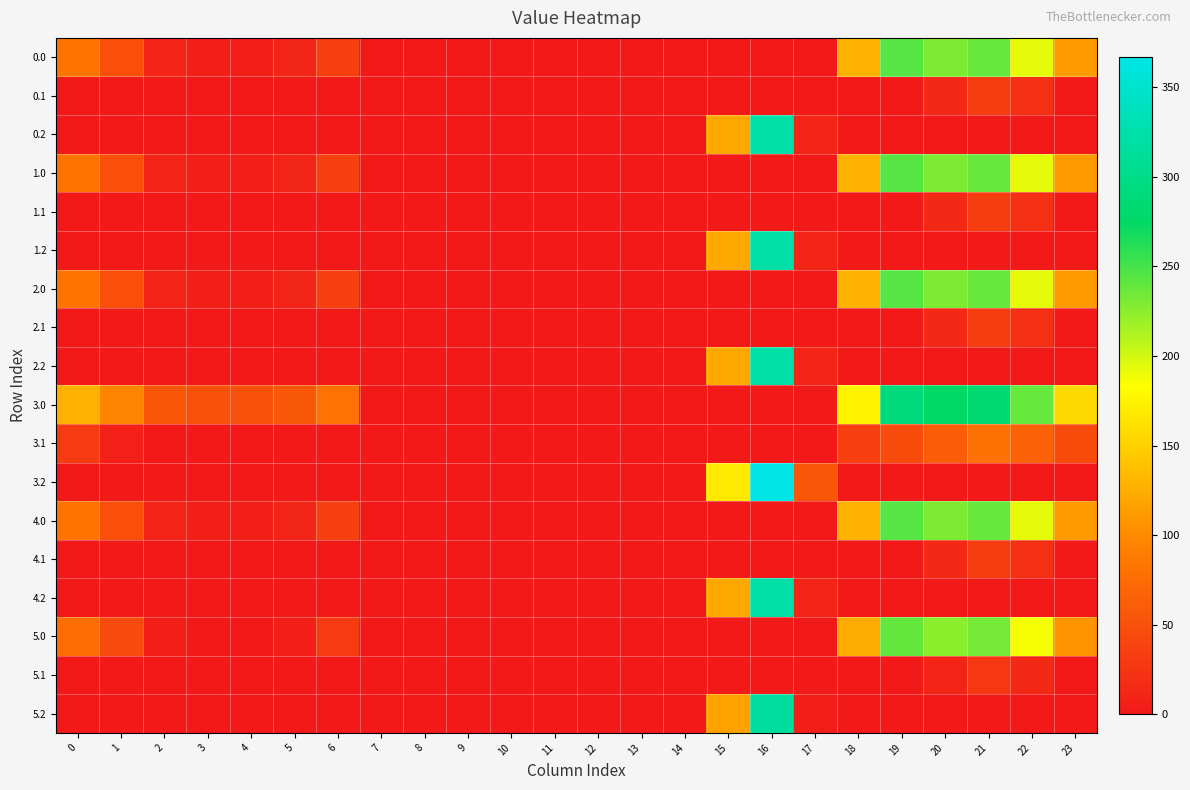

Reading left to right, extract all data points from this chart.

0.0: 0=82.0	1=49.5	2=10.3	3=4.4	4=4.9	5=10.8	6=35.0	7=0.0	8=0.0	9=0.0	10=0.0	11=0.0	12=0.0	13=0.0	14=0.0	15=0.0	16=0.0	17=0.0	18=129.6	19=244.5	20=229.9	21=238.4	22=192.3	23=111.3
0.1: 0=0.0	1=0.0	2=0.0	3=0.0	4=0.0	5=0.0	6=0.0	7=0.0	8=0.0	9=0.0	10=0.0	11=0.0	12=0.0	13=0.0	14=0.0	15=0.0	16=0.0	17=0.0	18=0.0	19=0.0	20=14.5	21=32.4	22=19.9	23=0.0
0.2: 0=0.0	1=0.0	2=0.0	3=0.0	4=0.0	5=0.0	6=0.0	7=0.0	8=0.0	9=0.0	10=0.0	11=0.0	12=0.0	13=0.0	14=0.0	15=122.2	16=321.2	17=9.5	18=0.0	19=0.0	20=0.0	21=0.0	22=0.0	23=0.0
1.0: 0=82.0	1=49.5	2=10.3	3=4.4	4=4.9	5=10.8	6=35.0	7=0.0	8=0.0	9=0.0	10=0.0	11=0.0	12=0.0	13=0.0	14=0.0	15=0.0	16=0.0	17=0.0	18=129.6	19=244.5	20=229.9	21=238.4	22=192.3	23=111.3
1.1: 0=0.0	1=0.0	2=0.0	3=0.0	4=0.0	5=0.0	6=0.0	7=0.0	8=0.0	9=0.0	10=0.0	11=0.0	12=0.0	13=0.0	14=0.0	15=0.0	16=0.0	17=0.0	18=0.0	19=0.0	20=14.5	21=32.4	22=19.9	23=0.0
1.2: 0=0.0	1=0.0	2=0.0	3=0.0	4=0.0	5=0.0	6=0.0	7=0.0	8=0.0	9=0.0	10=0.0	11=0.0	12=0.0	13=0.0	14=0.0	15=122.2	16=321.2	17=9.5	18=0.0	19=0.0	20=0.0	21=0.0	22=0.0	23=0.0
2.0: 0=82.0	1=49.5	2=10.3	3=4.4	4=4.9	5=10.8	6=35.0	7=0.0	8=0.0	9=0.0	10=0.0	11=0.0	12=0.0	13=0.0	14=0.0	15=0.0	16=0.0	17=0.0	18=129.6	19=244.5	20=229.9	21=238.4	22=192.3	23=111.3
2.1: 0=0.0	1=0.0	2=0.0	3=0.0	4=0.0	5=0.0	6=0.0	7=0.0	8=0.0	9=0.0	10=0.0	11=0.0	12=0.0	13=0.0	14=0.0	15=0.0	16=0.0	17=0.0	18=0.0	19=0.0	20=14.5	21=32.4	22=19.9	23=0.0
2.2: 0=0.0	1=0.0	2=0.0	3=0.0	4=0.0	5=0.0	6=0.0	7=0.0	8=0.0	9=0.0	10=0.0	11=0.0	12=0.0	13=0.0	14=0.0	15=122.2	16=321.2	17=9.5	18=0.0	19=0.0	20=0.0	21=0.0	22=0.0	23=0.0
3.0: 0=128.0	1=95.5	2=56.3	3=50.4	4=50.9	5=56.8	6=81.0	7=0.0	8=0.0	9=0.0	10=0.0	11=0.0	12=0.0	13=0.0	14=0.0	15=0.0	16=0.0	17=0.0	18=175.6	19=290.5	20=275.9	21=284.4	22=238.3	23=157.3
3.1: 0=30.6	1=7.1	2=0.0	3=0.0	4=0.0	5=0.0	6=0.0	7=0.0	8=0.0	9=0.0	10=0.0	11=0.0	12=0.0	13=0.0	14=0.0	15=0.0	16=0.0	17=0.0	18=34.5	19=45.7	20=60.5	21=78.4	22=65.9	23=45.4
3.2: 0=0.0	1=0.0	2=0.0	3=0.0	4=0.0	5=0.0	6=0.0	7=0.0	8=0.0	9=0.0	10=0.0	11=0.0	12=0.0	13=0.0	14=0.0	15=168.2	16=367.2	17=55.5	18=0.0	19=0.0	20=0.0	21=0.0	22=0.0	23=0.0
4.0: 0=82.0	1=49.5	2=10.3	3=4.4	4=4.9	5=10.8	6=35.0	7=0.0	8=0.0	9=0.0	10=0.0	11=0.0	12=0.0	13=0.0	14=0.0	15=0.0	16=0.0	17=0.0	18=129.6	19=244.5	20=229.9	21=238.4	22=192.3	23=111.3
4.1: 0=0.0	1=0.0	2=0.0	3=0.0	4=0.0	5=0.0	6=0.0	7=0.0	8=0.0	9=0.0	10=0.0	11=0.0	12=0.0	13=0.0	14=0.0	15=0.0	16=0.0	17=0.0	18=0.0	19=0.0	20=14.5	21=32.4	22=19.9	23=0.0
4.2: 0=0.0	1=0.0	2=0.0	3=0.0	4=0.0	5=0.0	6=0.0	7=0.0	8=0.0	9=0.0	10=0.0	11=0.0	12=0.0	13=0.0	14=0.0	15=122.2	16=321.2	17=9.5	18=0.0	19=0.0	20=0.0	21=0.0	22=0.0	23=0.0
5.0: 0=77.0	1=44.5	2=5.3	3=0.0	4=0.0	5=5.8	6=30.0	7=0.0	8=0.0	9=0.0	10=0.0	11=0.0	12=0.0	13=0.0	14=0.0	15=0.0	16=0.0	17=0.0	18=124.6	19=239.5	20=224.9	21=233.4	22=187.3	23=106.3
5.1: 0=0.0	1=0.0	2=0.0	3=0.0	4=0.0	5=0.0	6=0.0	7=0.0	8=0.0	9=0.0	10=0.0	11=0.0	12=0.0	13=0.0	14=0.0	15=0.0	16=0.0	17=0.0	18=0.0	19=0.0	20=9.5	21=27.4	22=14.9	23=0.0
5.2: 0=0.0	1=0.0	2=0.0	3=0.0	4=0.0	5=0.0	6=0.0	7=0.0	8=0.0	9=0.0	10=0.0	11=0.0	12=0.0	13=0.0	14=0.0	15=117.2	16=316.2	17=4.5	18=0.0	19=0.0	20=0.0	21=0.0	22=0.0	23=0.0